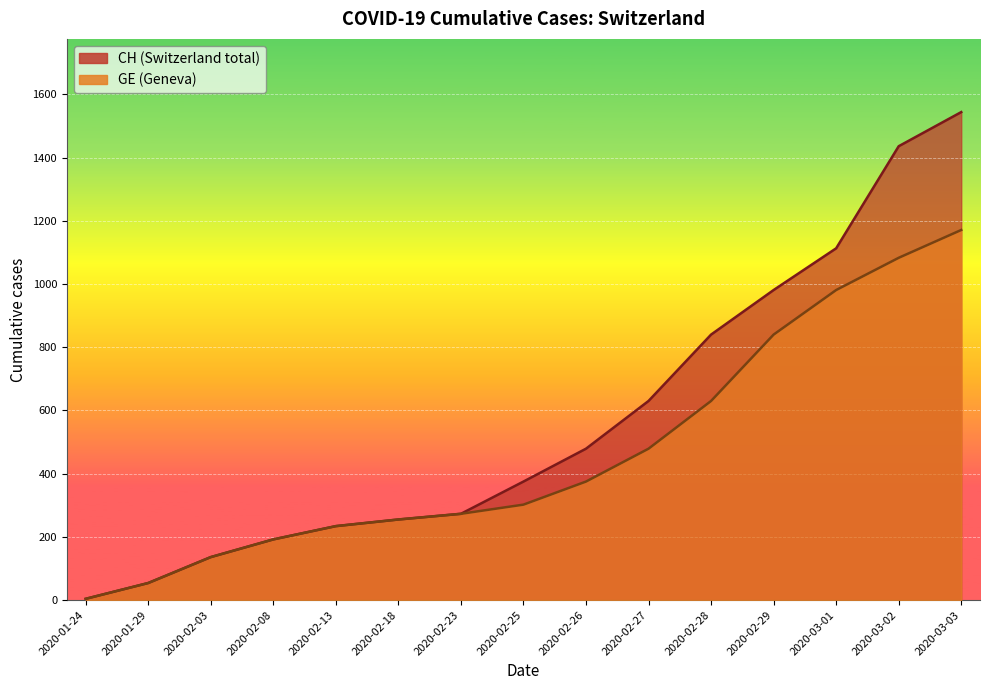

What is the value of the GE point at the 1st from the left?

4